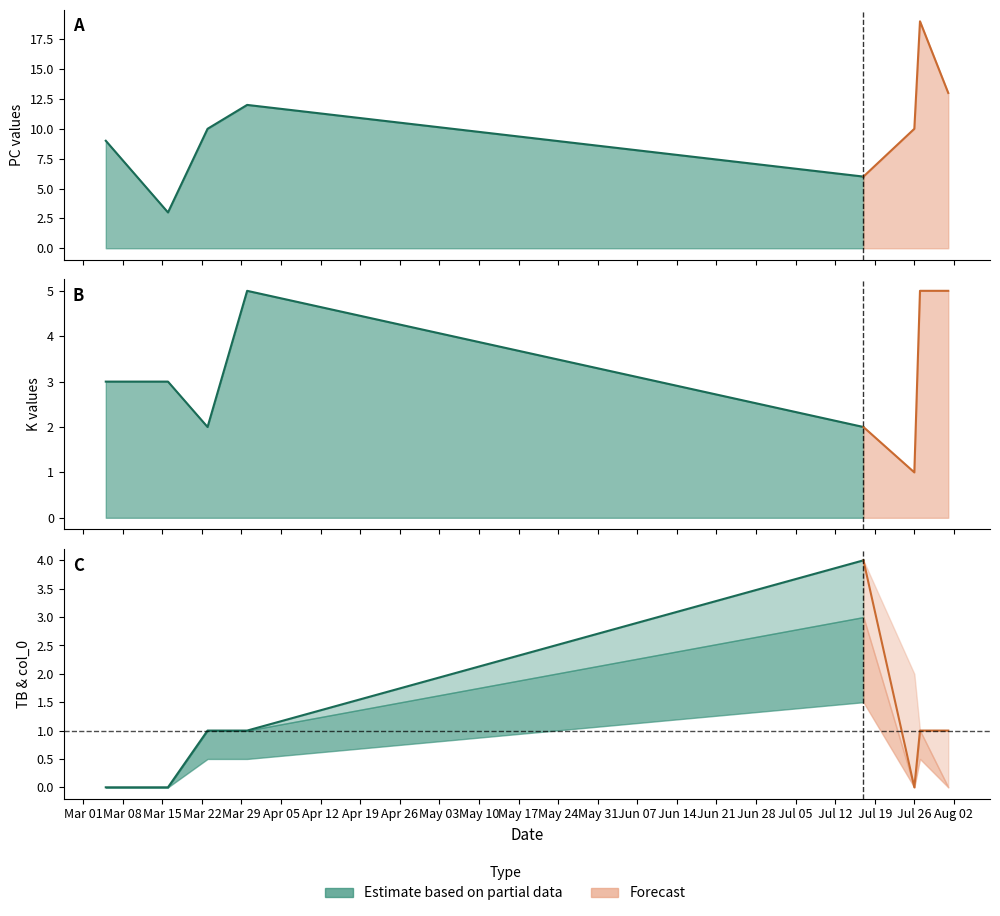

At which category does TB reach its first local valley?

2021-07-26